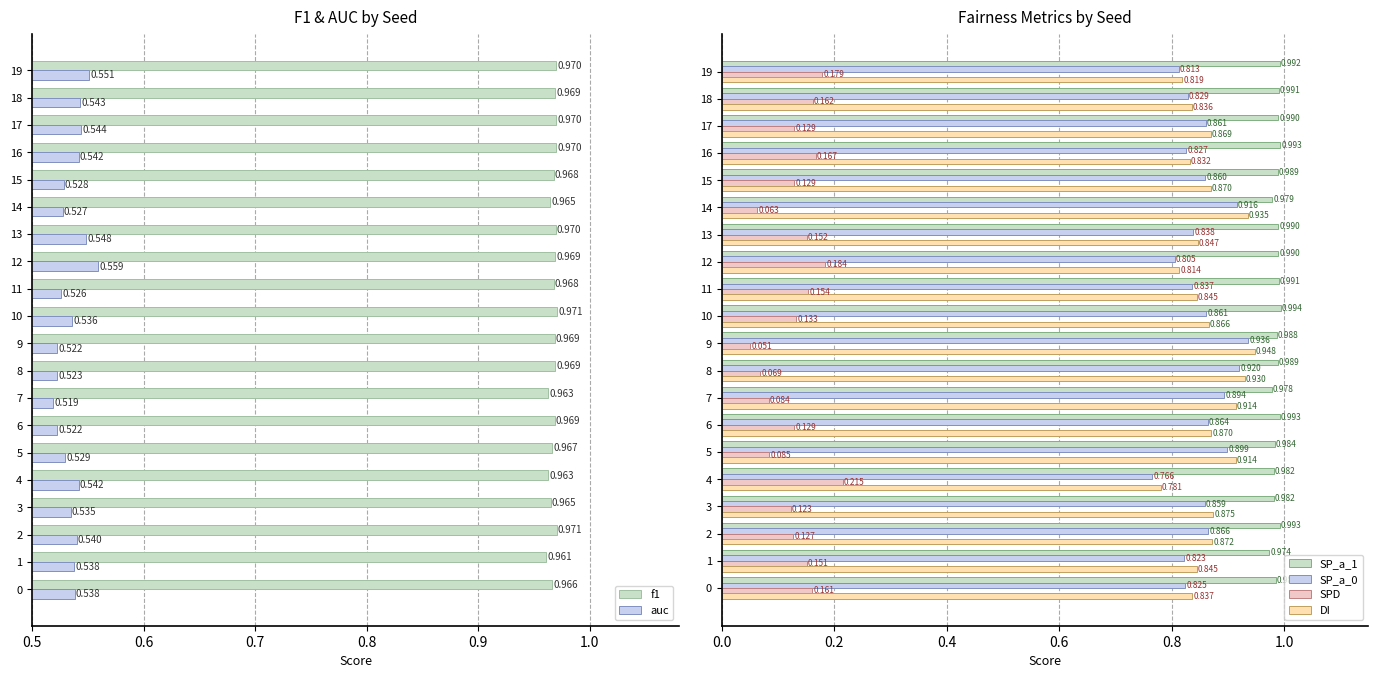

Reading right to left, extract all data points from this chart.

f1: 1.0	1.0	1.0	1.0	1.0	1.0	1.0	1.0	1.0	1.0	1.0	1.0	1.0	1.0	1.0	1.0	1.0	1.0	1.0	1.0
auc: 0.6	0.5	0.5	0.5	0.5	0.5	0.5	0.6	0.5	0.5	0.5	0.5	0.5	0.5	0.5	0.5	0.5	0.5	0.5	0.5
SP_a_1: 1.0	1.0	1.0	1.0	1.0	1.0	1.0	1.0	1.0	1.0	1.0	1.0	1.0	1.0	1.0	1.0	1.0	1.0	1.0	1.0
SP_a_0: 0.8	0.8	0.9	0.8	0.9	0.9	0.8	0.8	0.8	0.9	0.9	0.9	0.9	0.9	0.9	0.8	0.9	0.9	0.8	0.8
SPD: 0.2	0.2	0.1	0.2	0.1	0.1	0.2	0.2	0.2	0.1	0.1	0.1	0.1	0.1	0.1	0.2	0.1	0.1	0.2	0.2
DI: 0.8	0.8	0.9	0.8	0.9	0.9	0.8	0.8	0.8	0.9	0.9	0.9	0.9	0.9	0.9	0.8	0.9	0.9	0.8	0.8